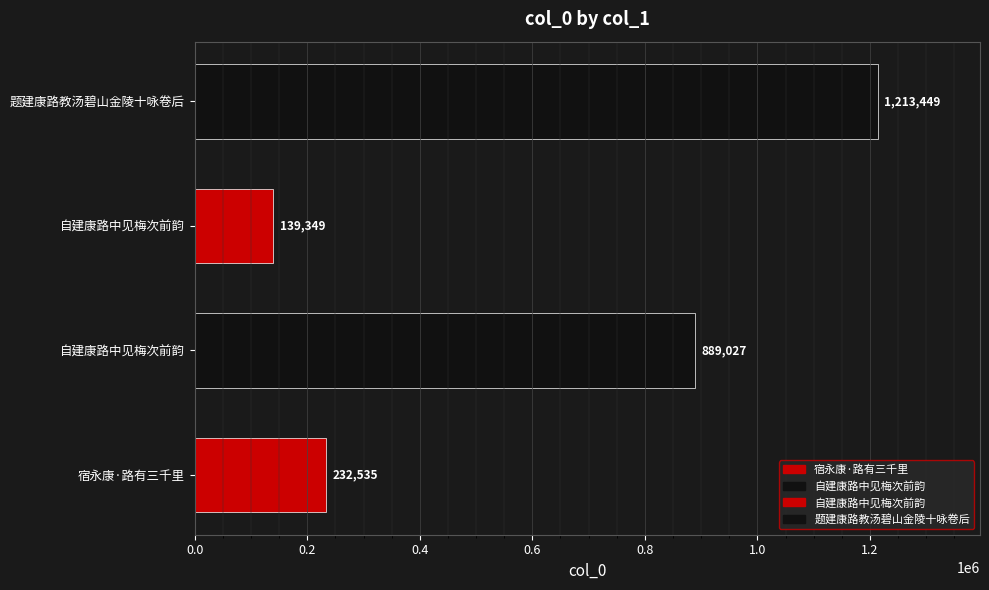

At which label does the data first exceed 889027?

题建康路教汤碧山金陵十咏卷后